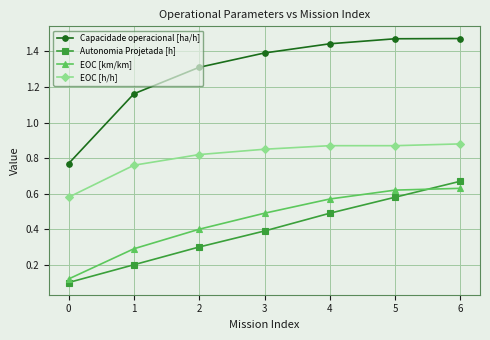

Is it true that Autonomia Projetada [h] equals 0.7 at 4?

False